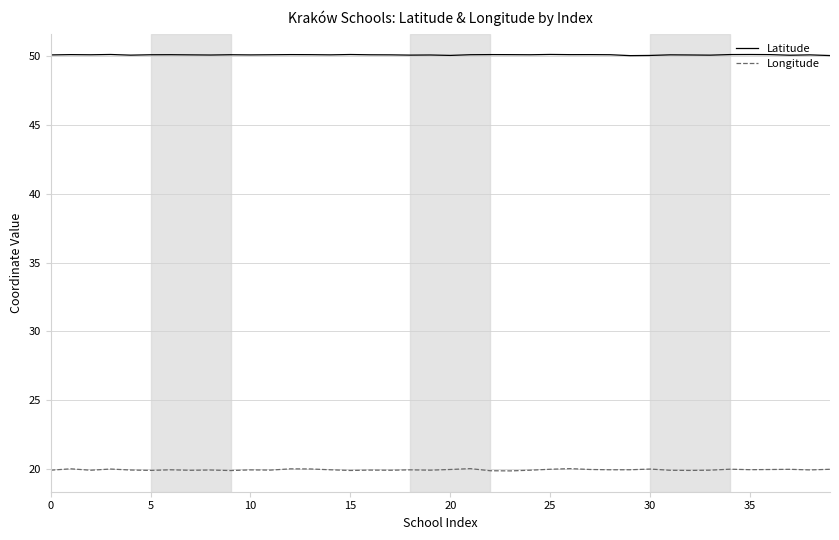

List the series in order of their peak value, lowest first.

Longitude, Latitude